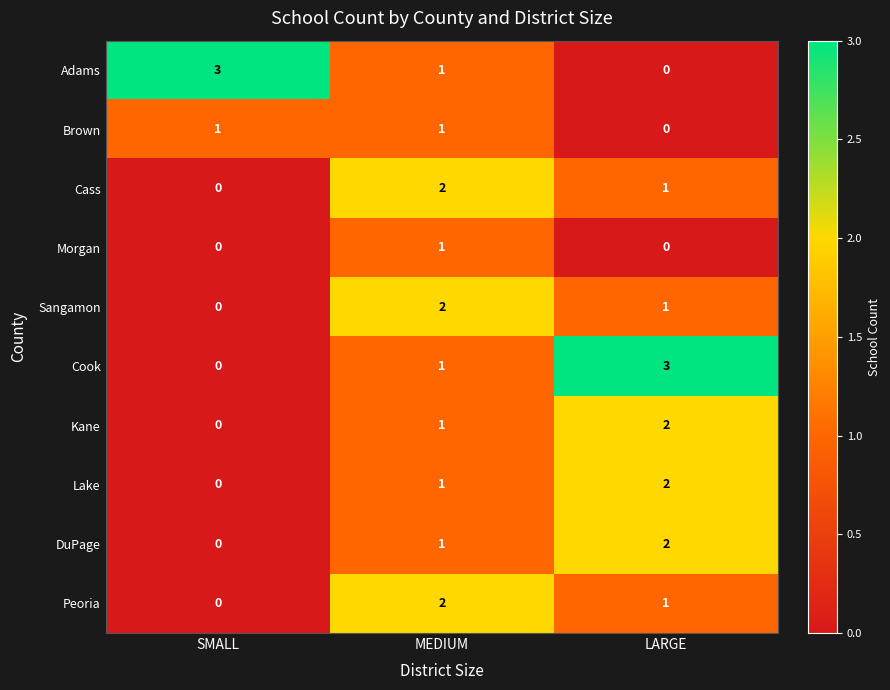

At which label does Cass reach its minimum?

SMALL